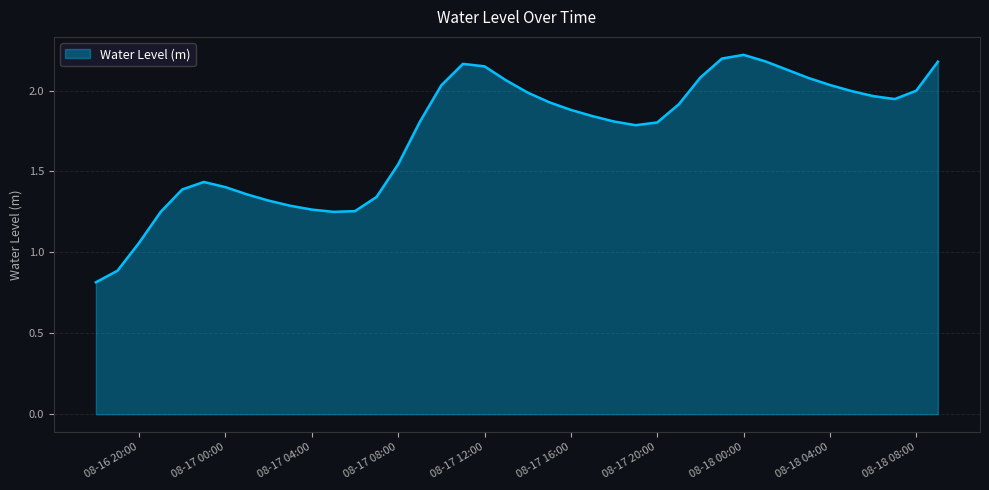

What is the minimum value shown in the chart?

0.8